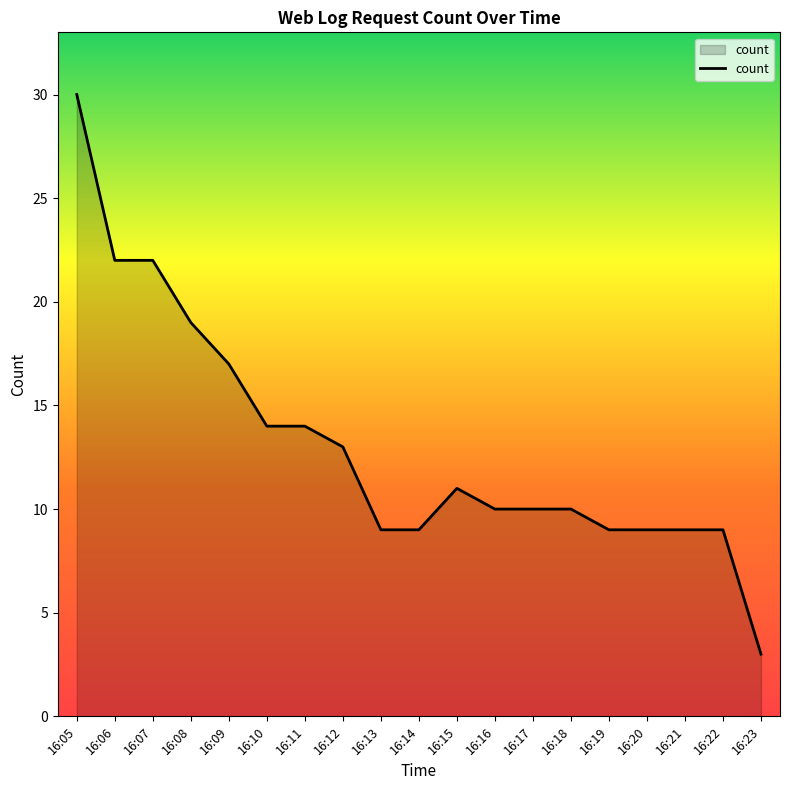

Does the chart display data point markers on the line(s)?

No